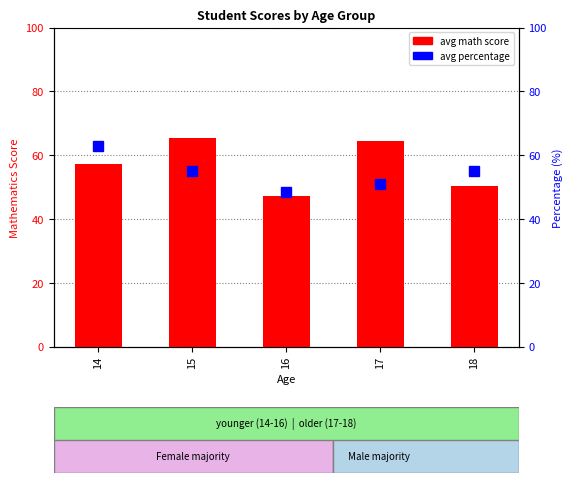

What is the maximum value for avg percentage?

63.0